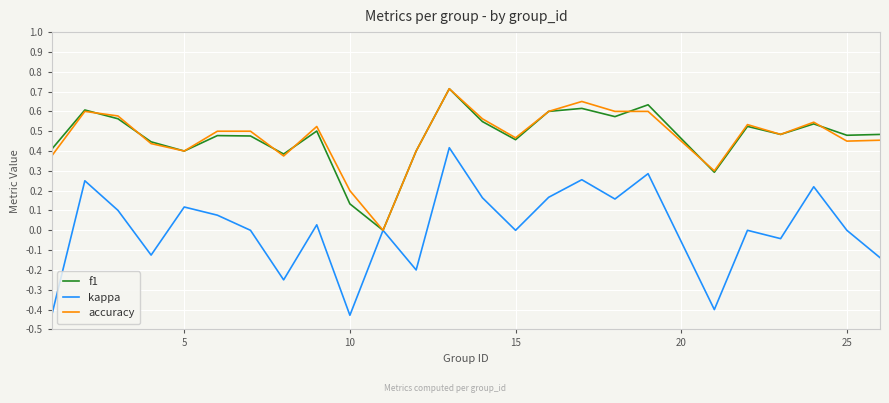

What are all the series names shown in the legend?

f1, kappa, accuracy